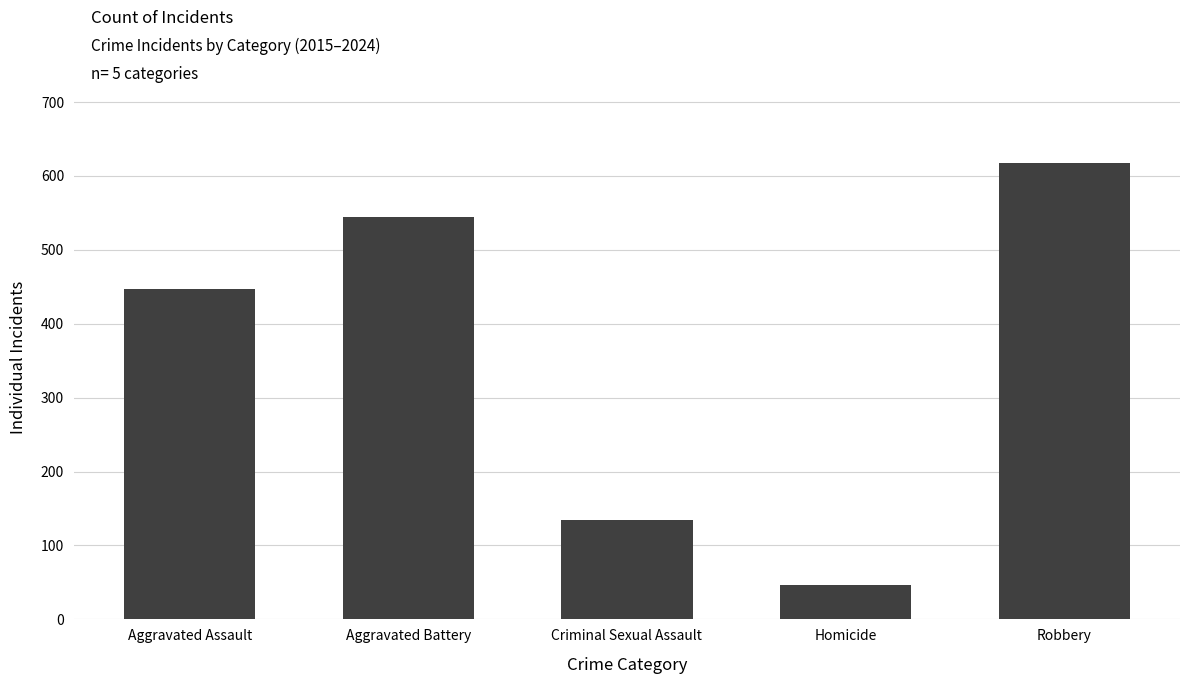

Which has a higher value, Robbery or Homicide?

Robbery